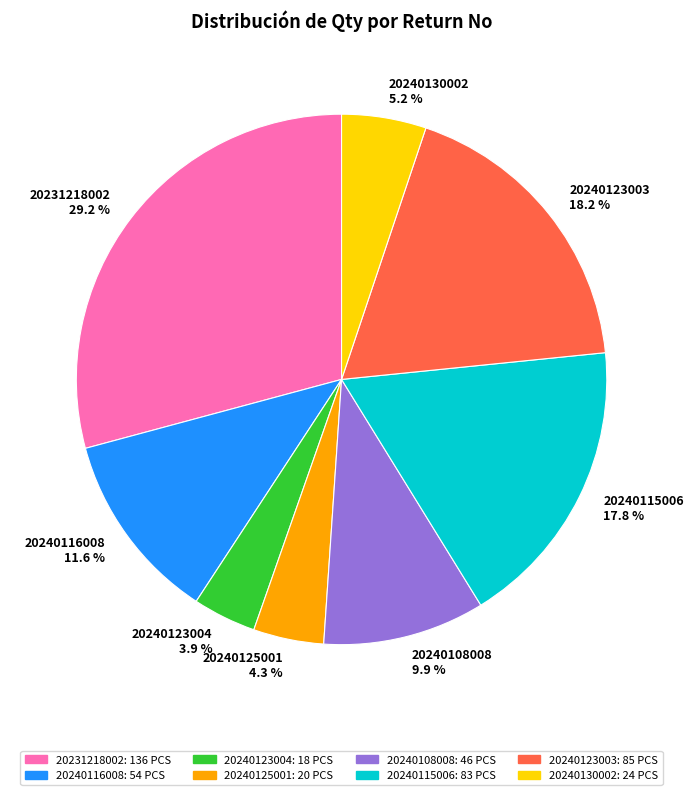

Approximately how many times larger is the value at 20231218002 compared to 20240125001?

6.8